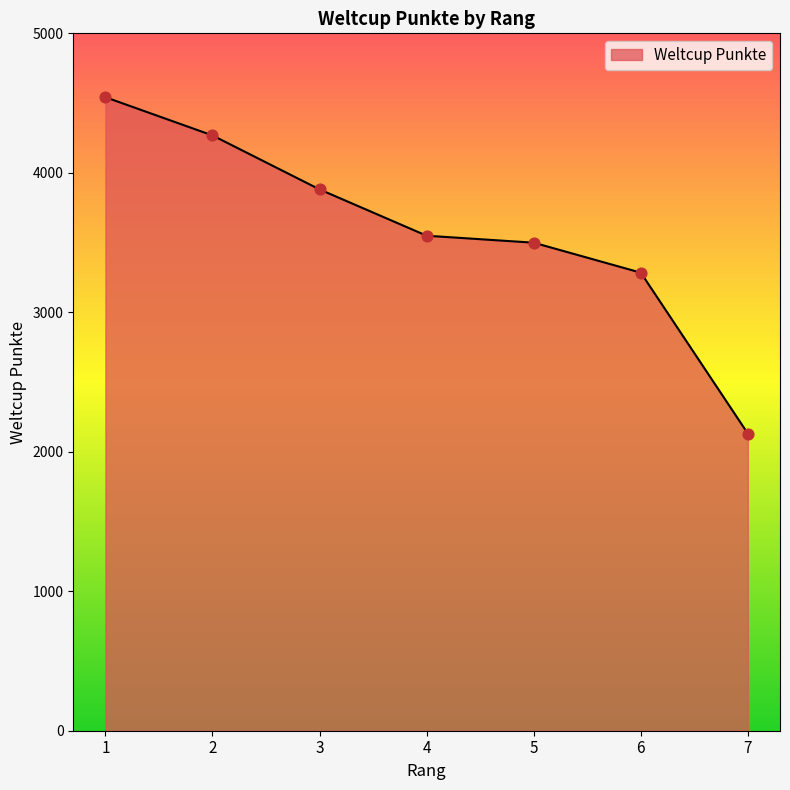

What is the change in value from 3 to 6?

-597